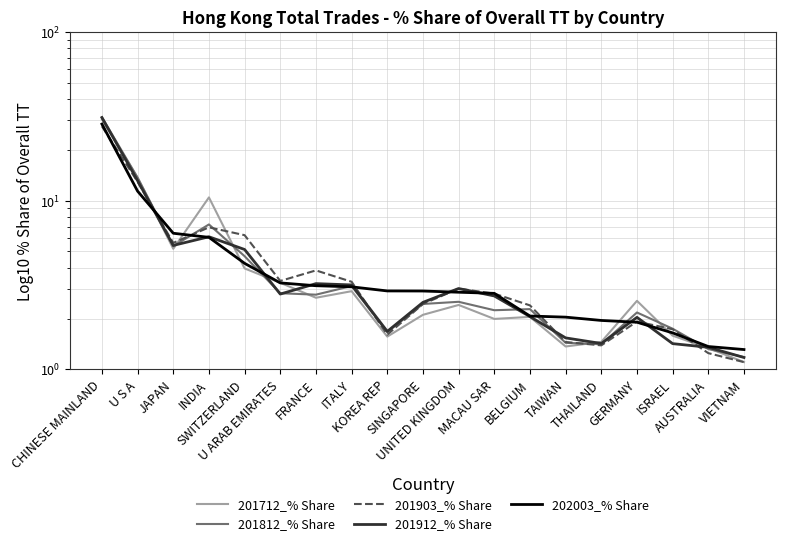

Is the value of 201812_% Share at KOREA REP greater than the value of 201912_% Share at MACAU SAR?

No